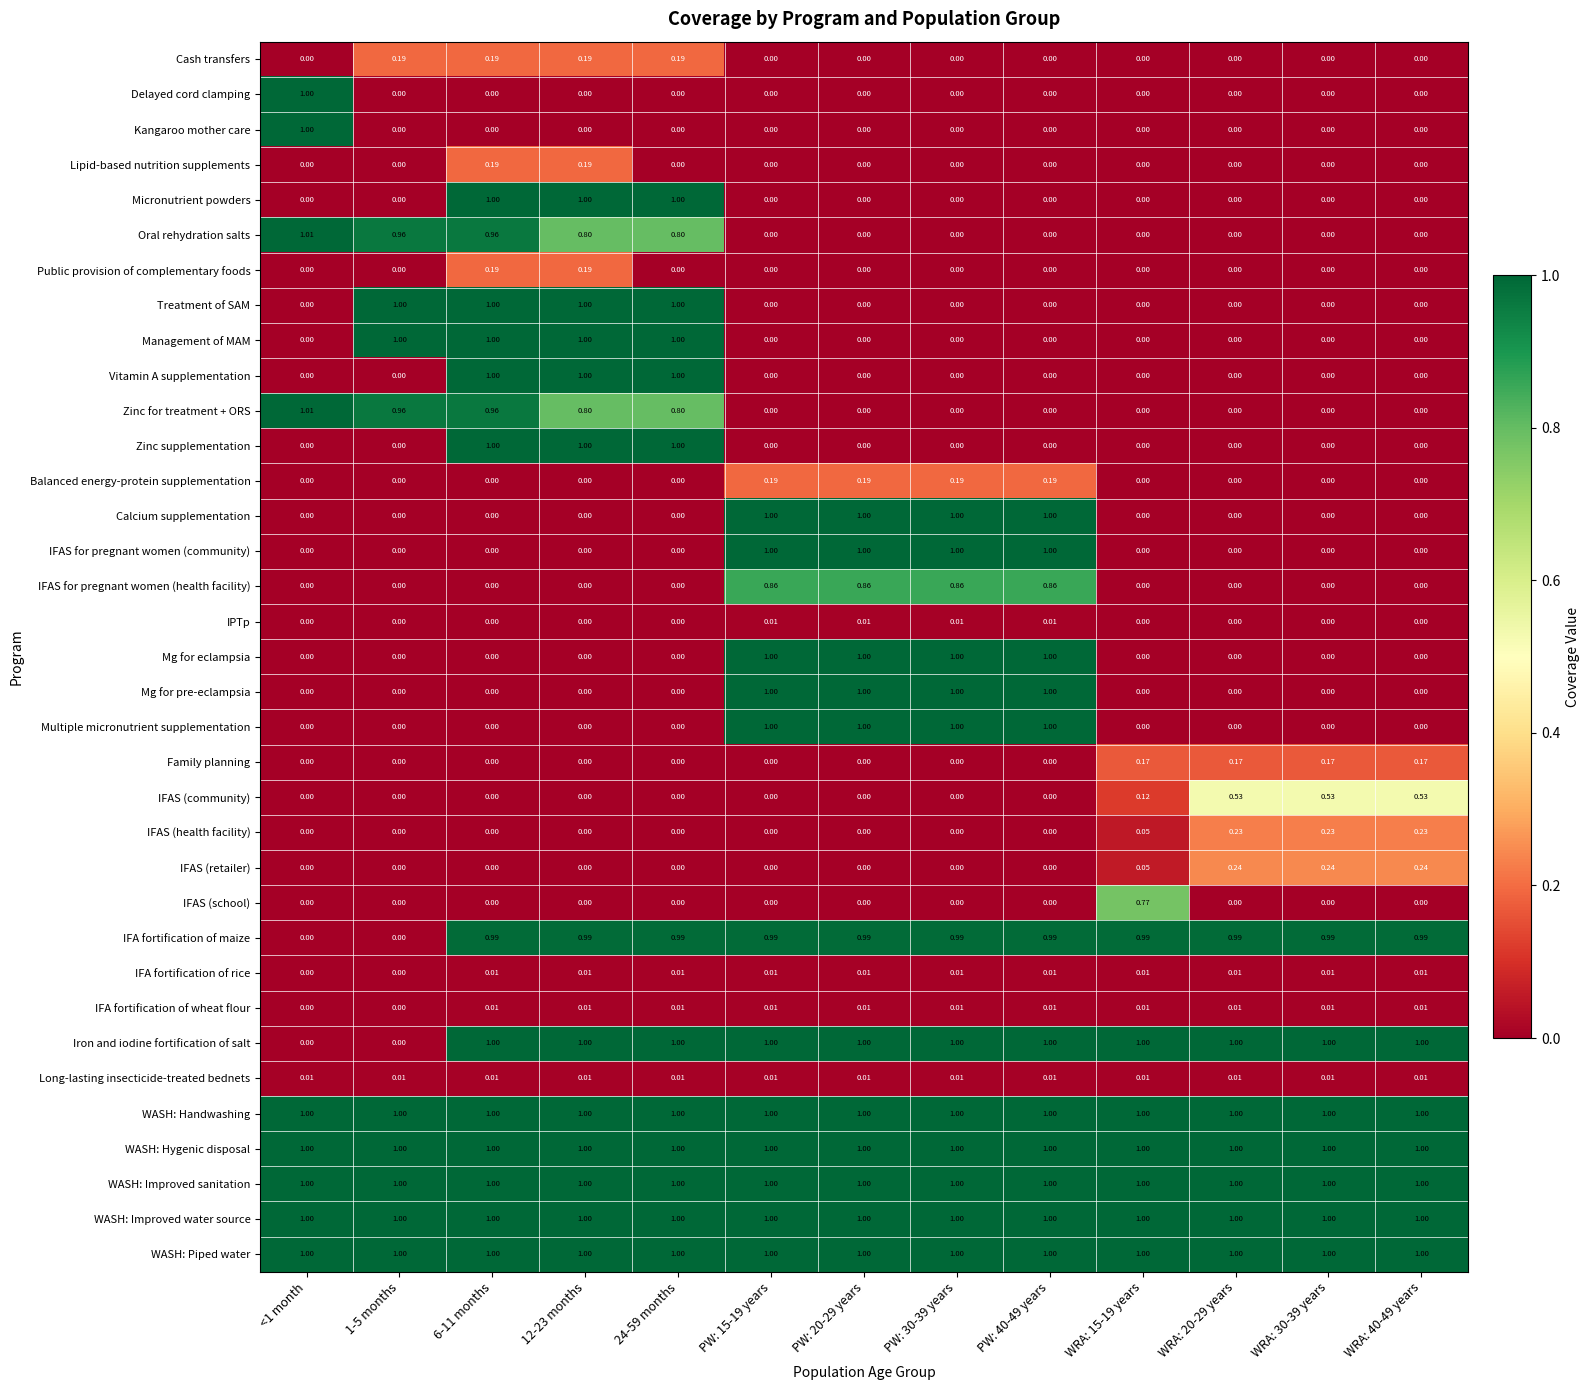

Is the value of WASH: Improved sanitation at 6-11 months greater than the value of IFAS (school) at 1-5 months?

Yes